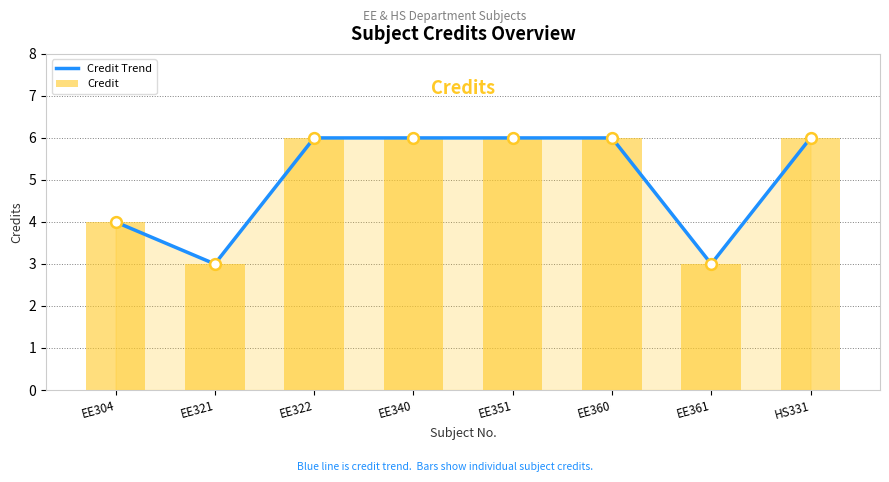

Is the value of Credit Trend at EE304 greater than the value of Credit at EE304?

No